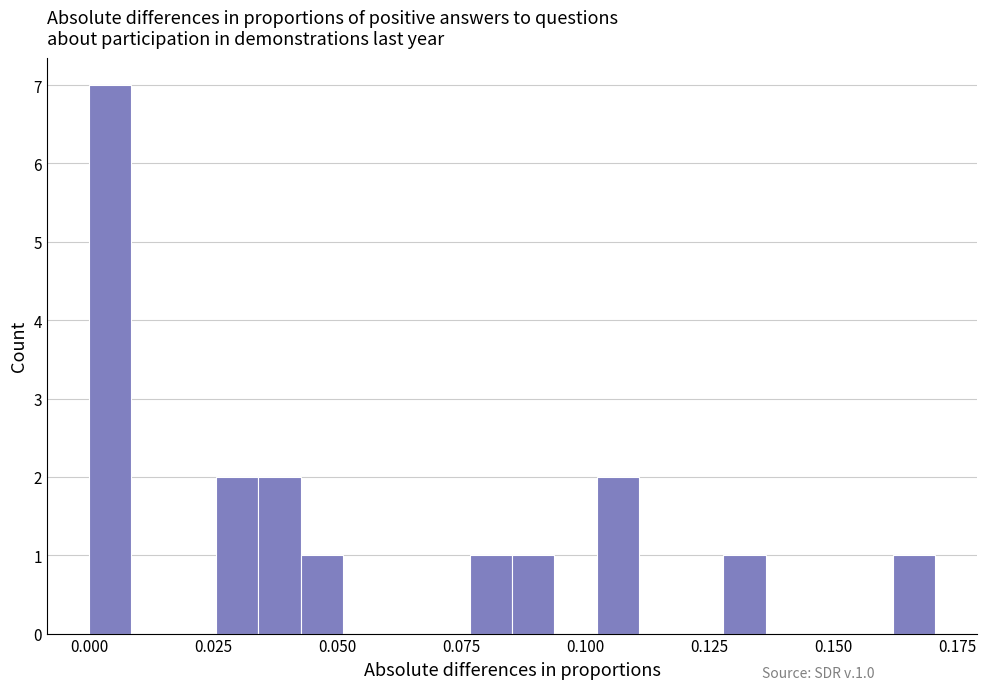

Read against the x-axis, roughly where is the centre of the tallest bar?

0.005